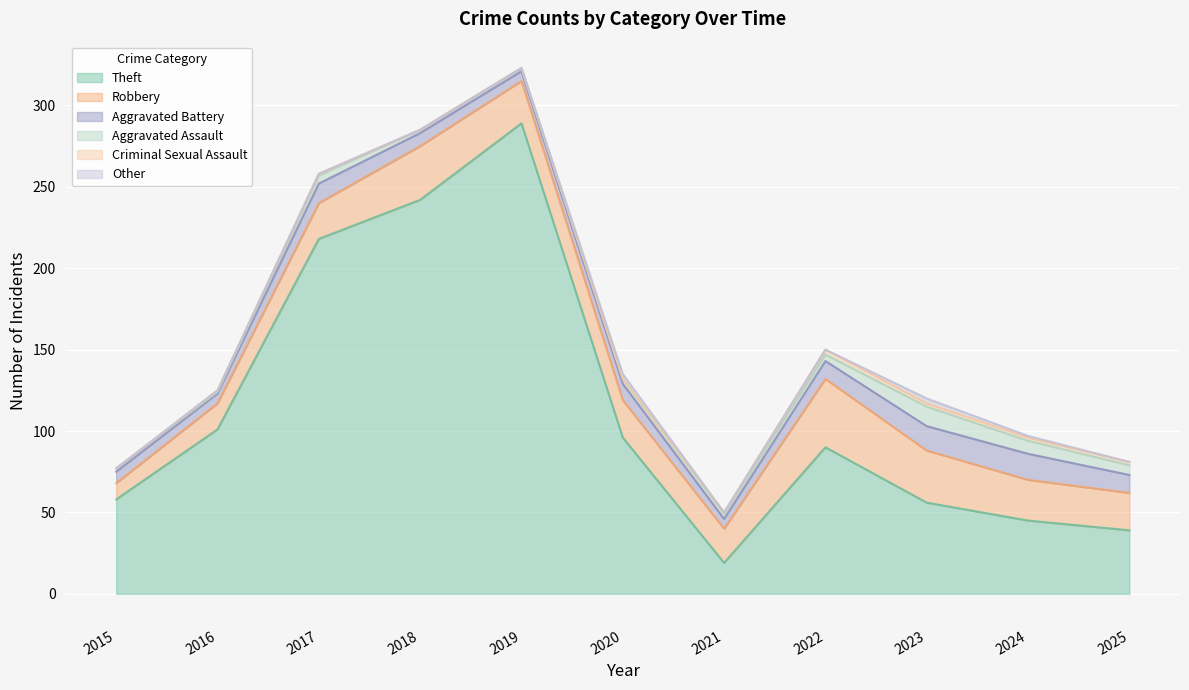

Reading left to right, what are all the values shown in this chart?

Theft: 2015=58	2016=101	2017=218	2018=242	2019=289	2020=96	2021=19	2022=90	2023=56	2024=45	2025=39
Robbery: 2015=10	2016=16	2017=22	2018=33	2019=26	2020=23	2021=21	2022=42	2023=32	2024=25	2025=23
Aggravated Battery: 2015=7	2016=6	2017=12	2018=8	2019=6	2020=10	2021=6	2022=11	2023=15	2024=16	2025=11
Aggravated Assault: 2015=2	2016=1	2017=5	2018=2	2019=2	2020=3	2021=3	2022=4	2023=12	2024=8	2025=6
Criminal Sexual Assault: 2015=0	2016=1	2017=1	2018=0	2019=0	2020=0	2021=1	2022=3	2023=2	2024=2	2025=2
Other: 2015=0	2016=0	2017=0	2018=0	2019=0	2020=3	2021=0	2022=0	2023=3	2024=1	2025=0